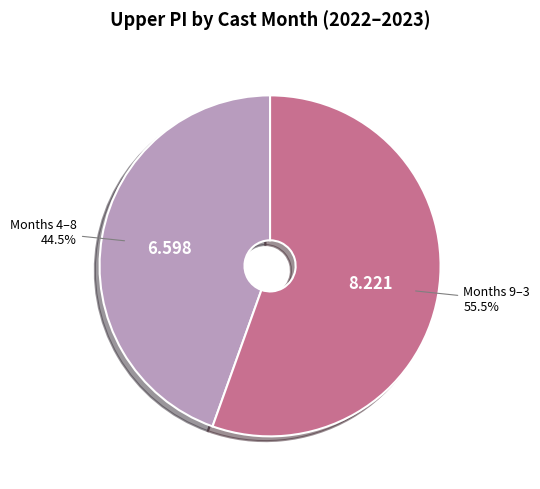

Does any single category account for the majority?

Yes